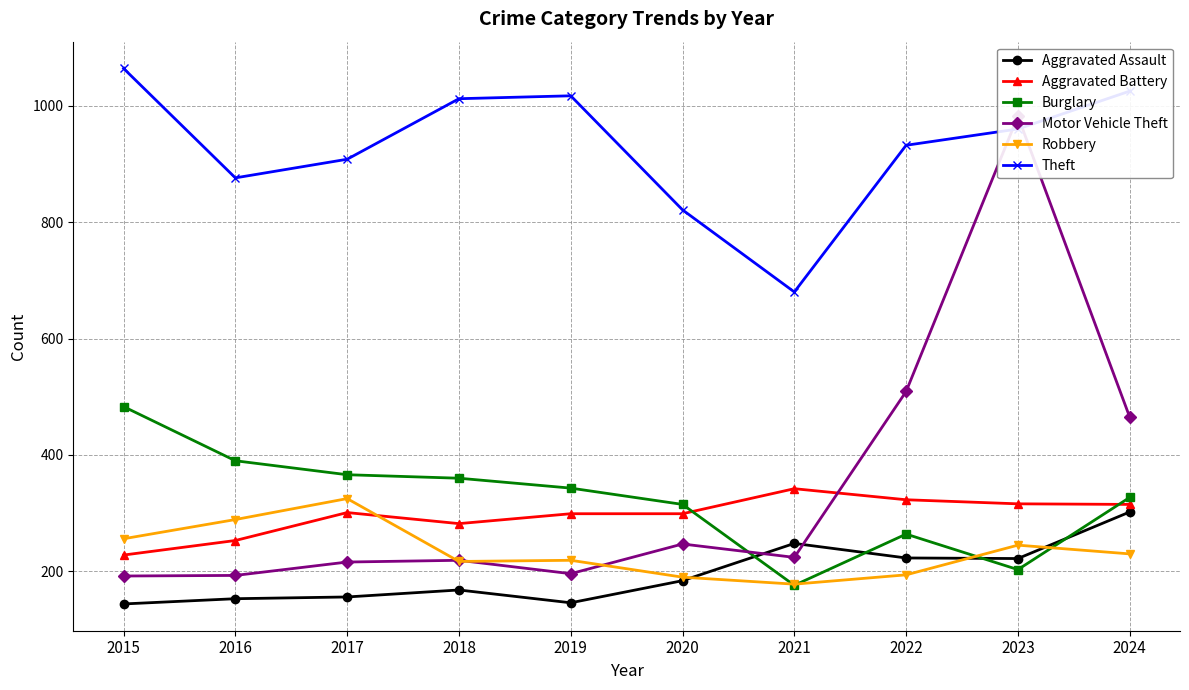

What is the value of the Theft point at the 10th from the left?

1025